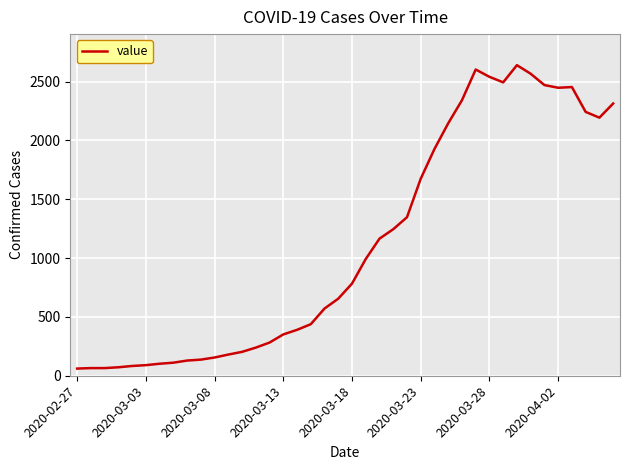

What is the maximum value shown in the chart?

2639